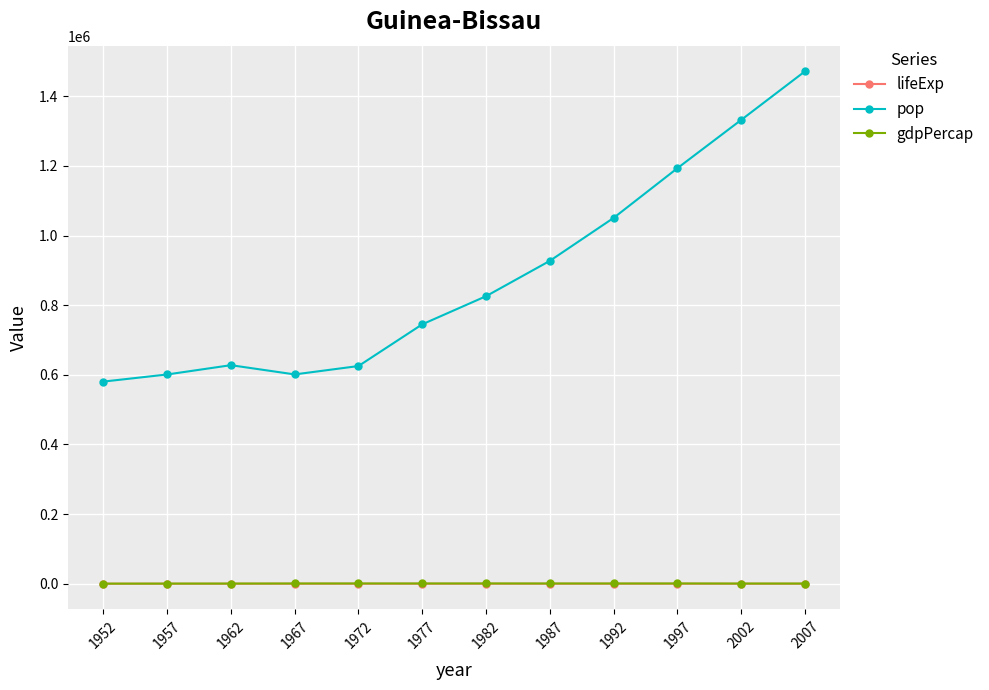

Is the value of pop at 1972 greater than the value of gdpPercap at 1957?

Yes